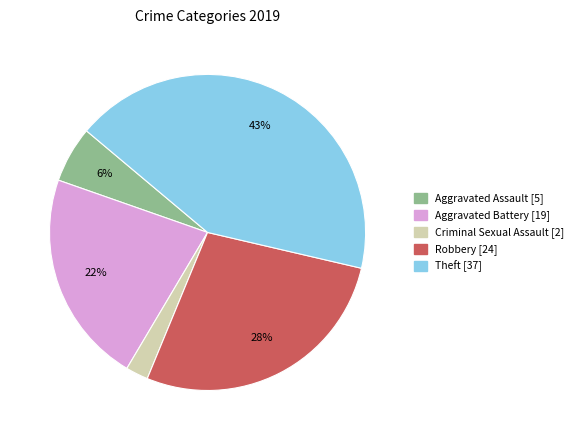

Is there a majority slice in this chart?

No